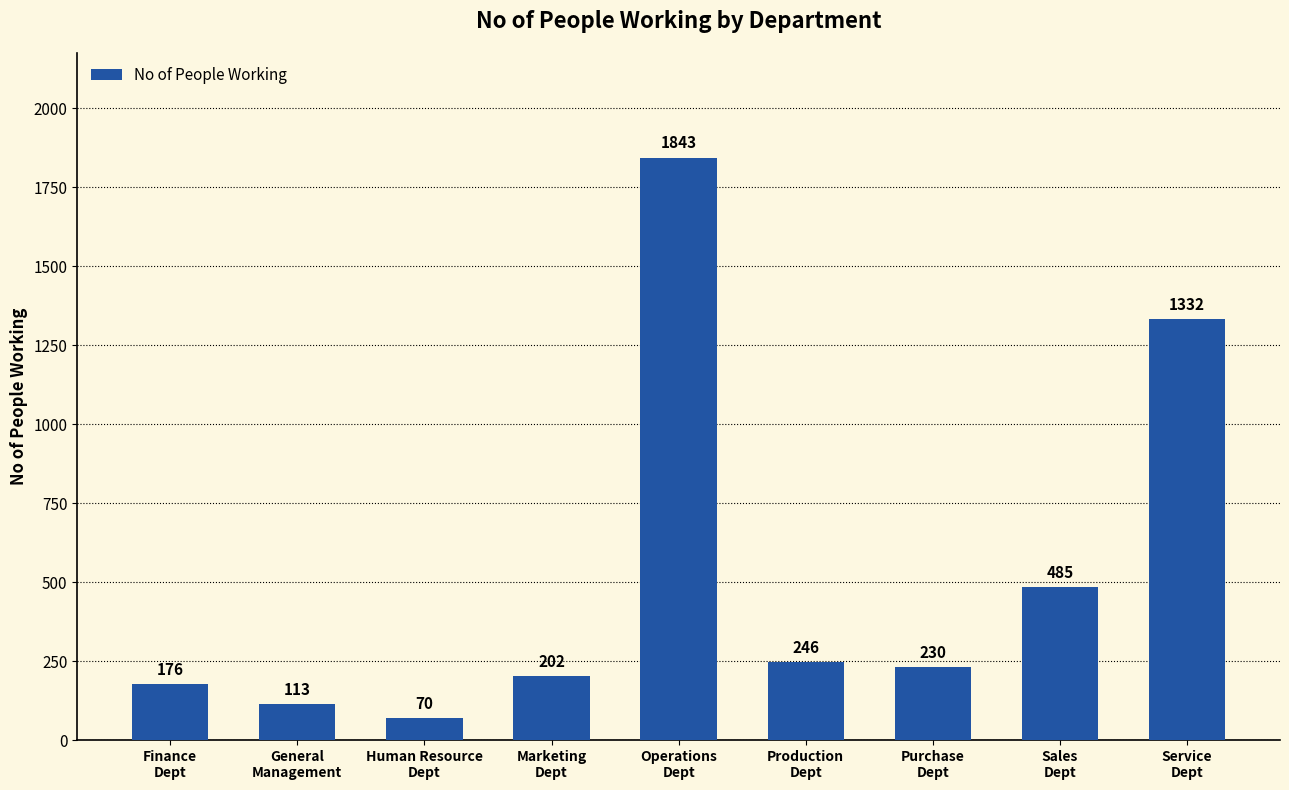

Rank the categories by value from lowest to highest.

Human Resource
Dept, General
Management, Finance
Dept, Marketing
Dept, Purchase
Dept, Production
Dept, Sales
Dept, Service
Dept, Operations
Dept